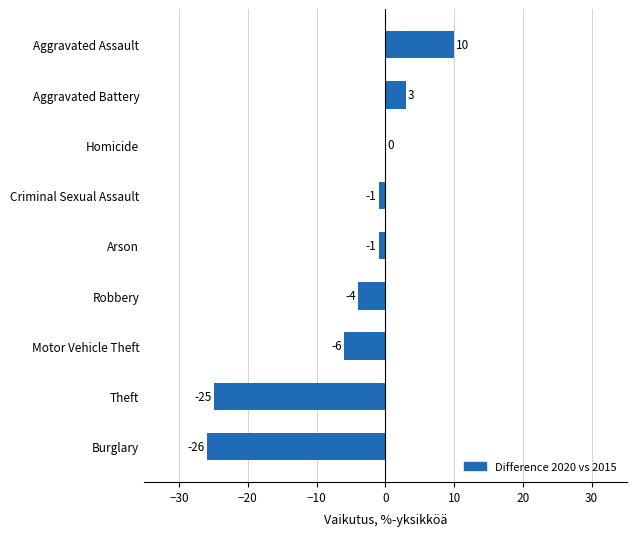

Which has a higher value, Motor Vehicle Theft or Criminal Sexual Assault?

Criminal Sexual Assault